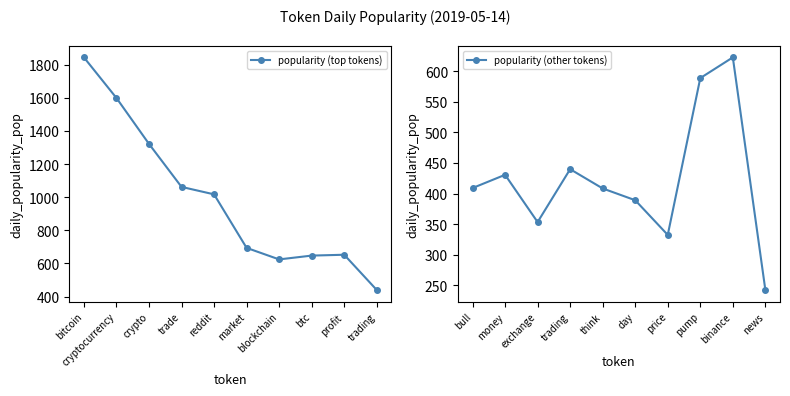

The value of popularity (other tokens) at trading is 142.2. True or false?

False